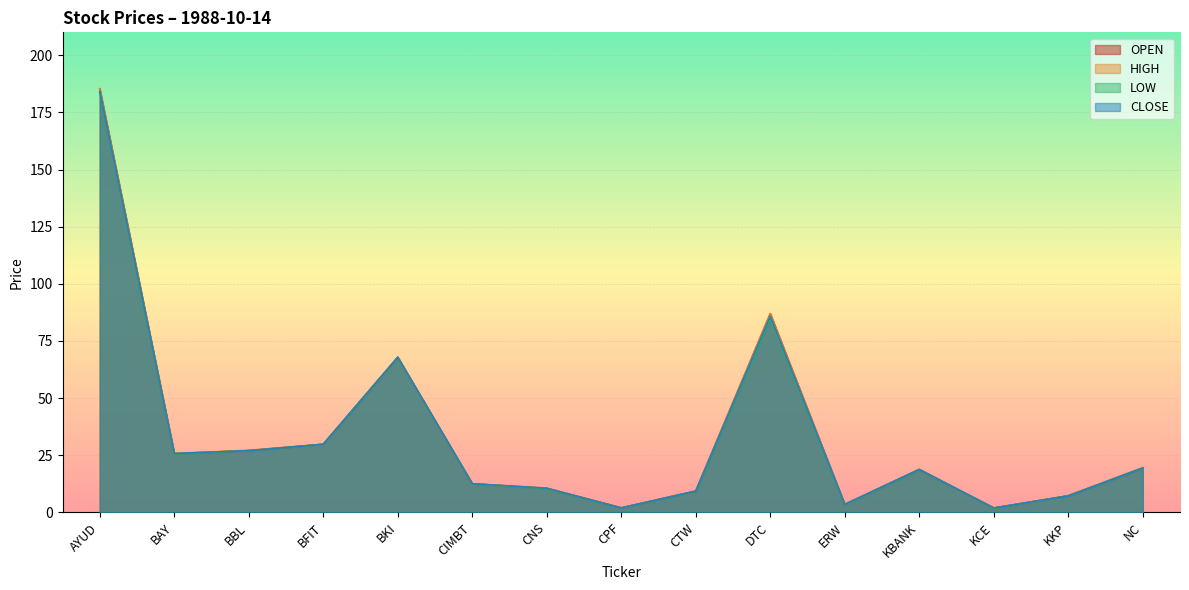

The value of CLOSE at CNS is 16.1. True or false?

False